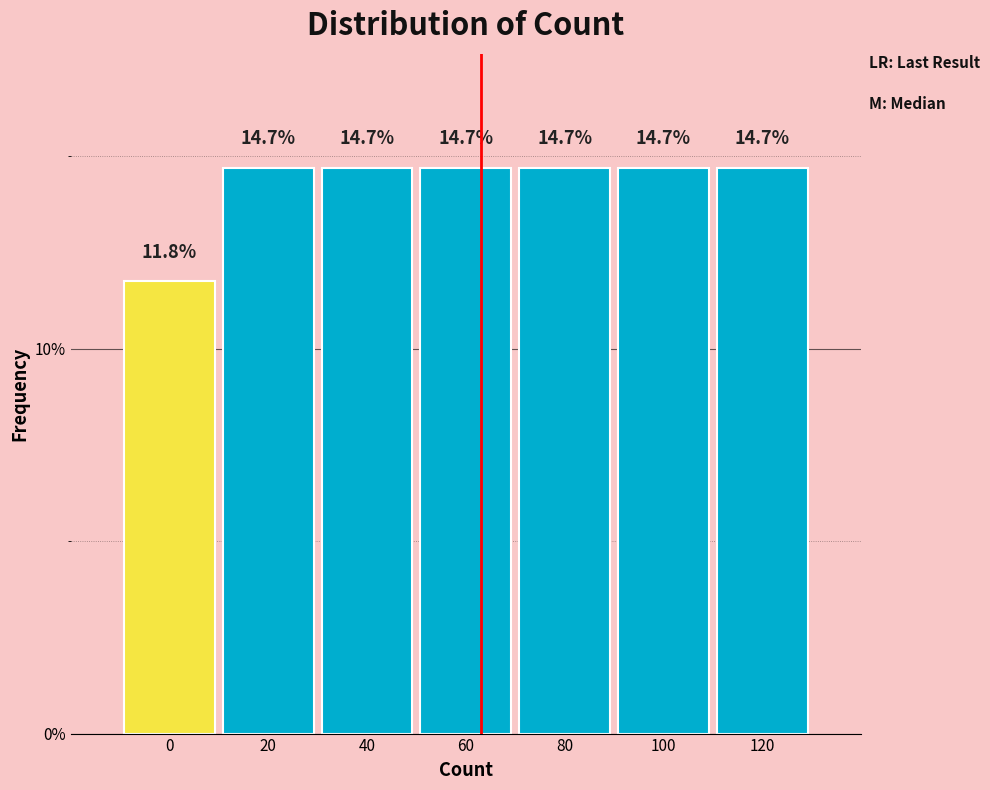

Reading right to left, list all the values displayed in this chart.

14.7	14.7	14.7	14.7	14.7	14.7	11.8